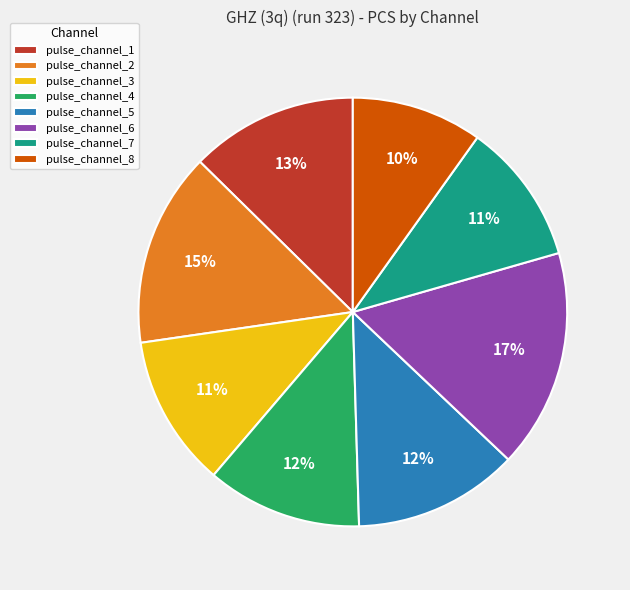

To the nearest percent, what is the difference between the largest and smallest slice percentages?

7%